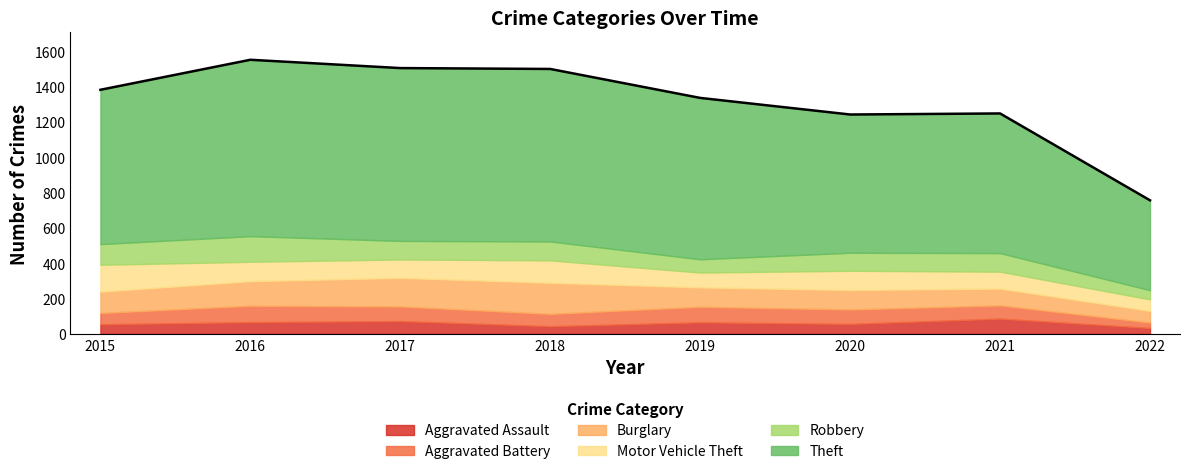

What is the difference between the second highest and minimum values in the Aggravated Assault series?

39